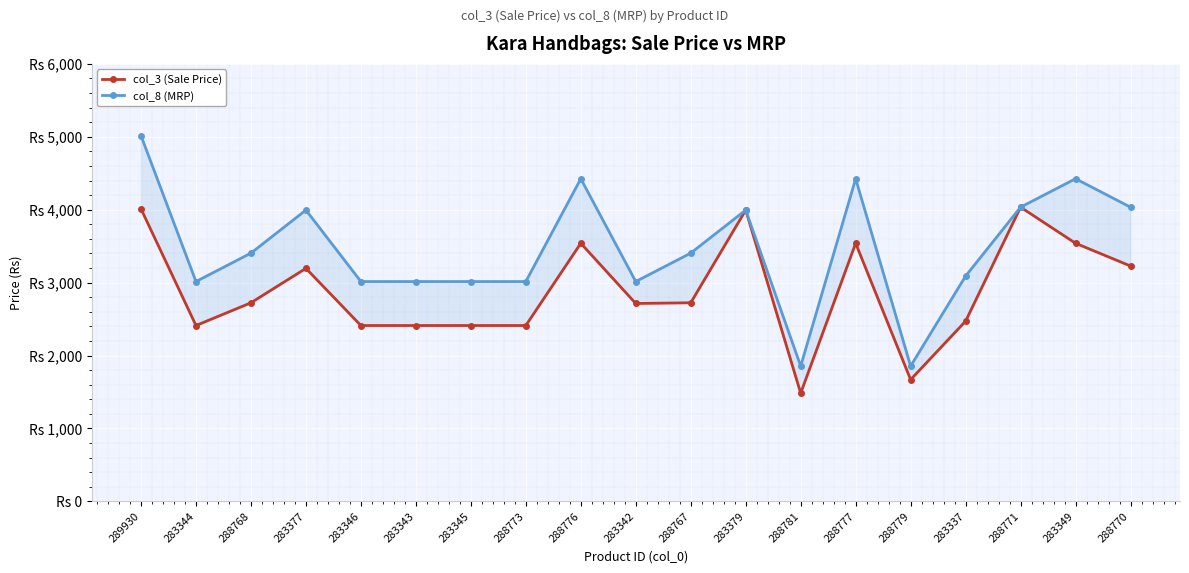

What is the label of the 12th point from the right?

288773